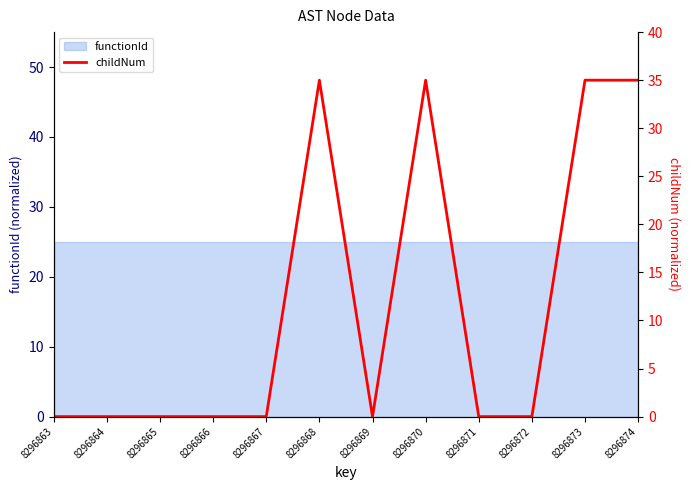

How many categories are shown in the chart?

12